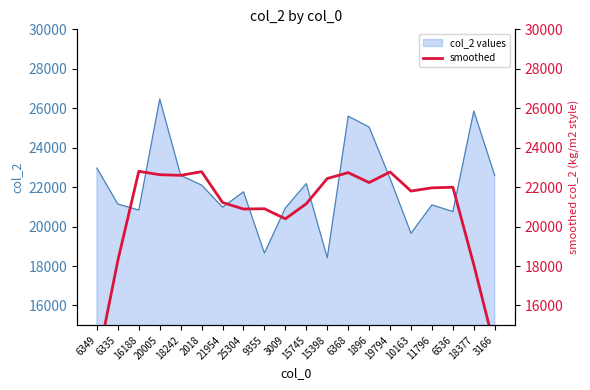

What is the minimum value for col_2 values?

18418